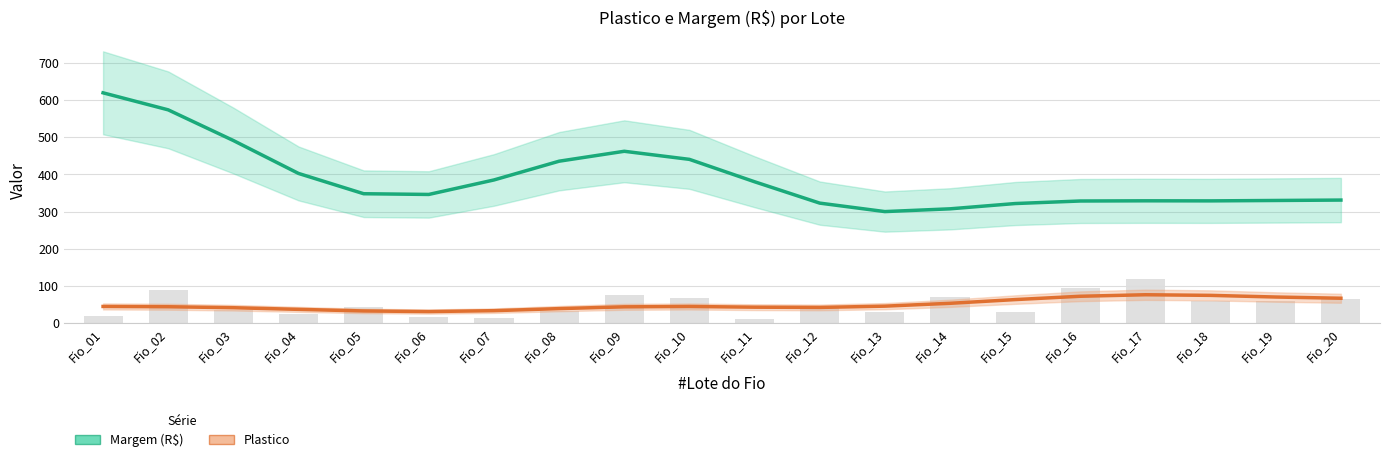

Which label corresponds to the smallest value in the chart?

Fio_06